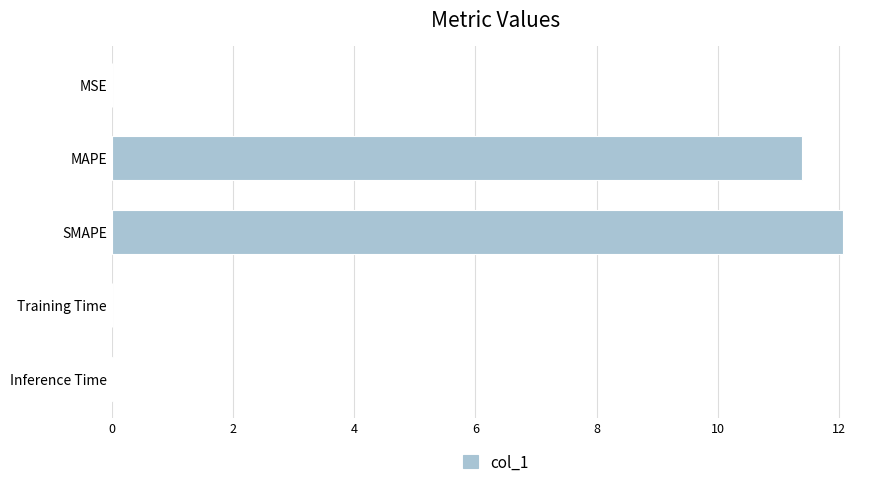

Which has a higher value, MSE or SMAPE?

SMAPE